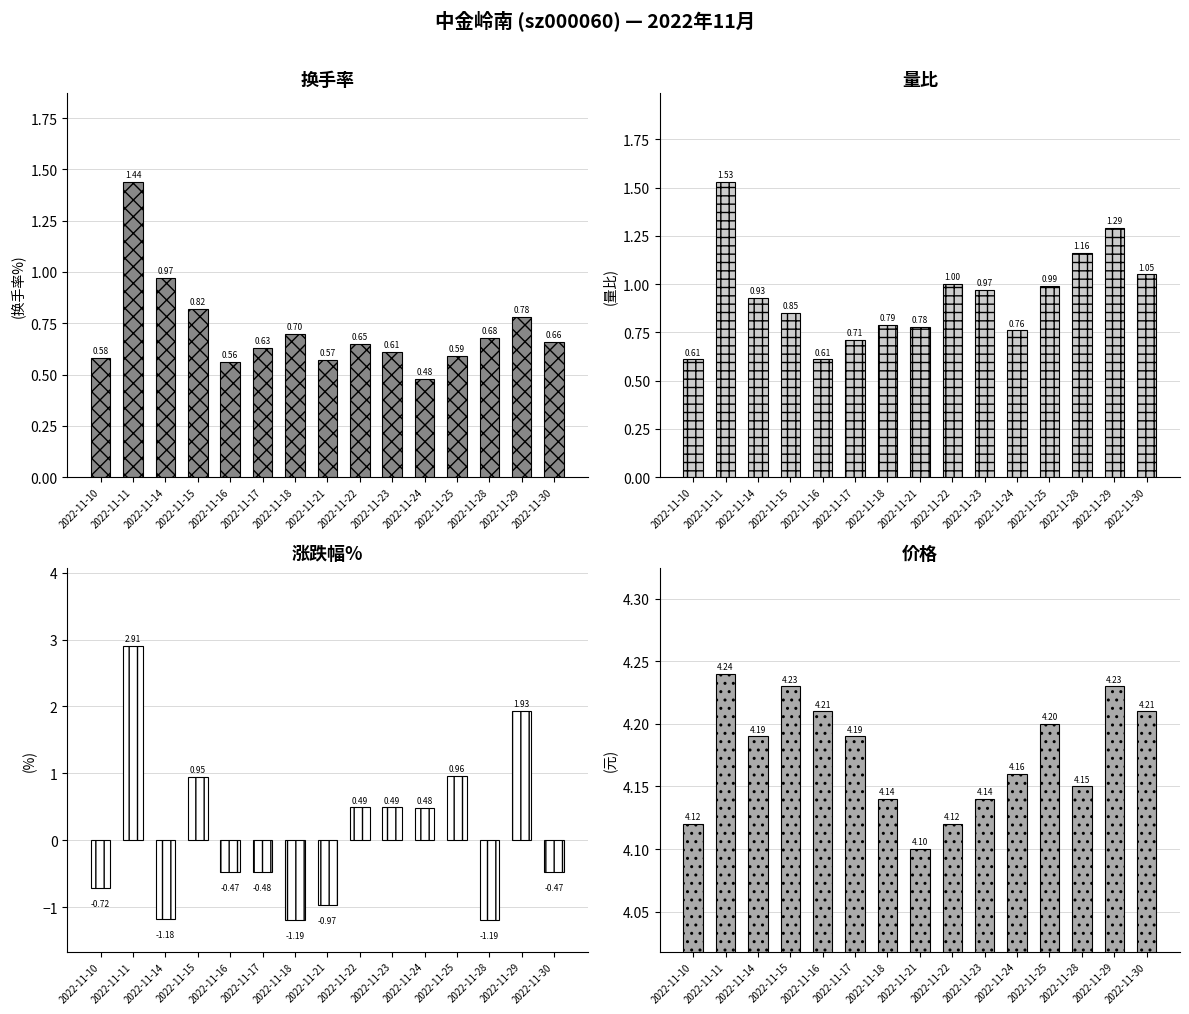

What are all the series names shown in the legend?

换手率, 量比, 涨跌幅%, 价格